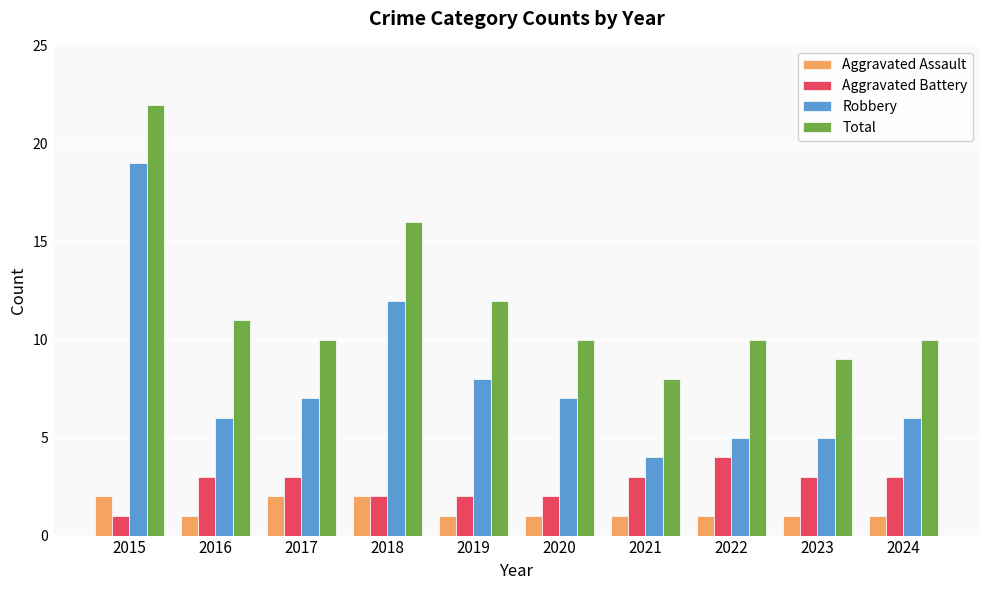

How many bars are there in each group?

4